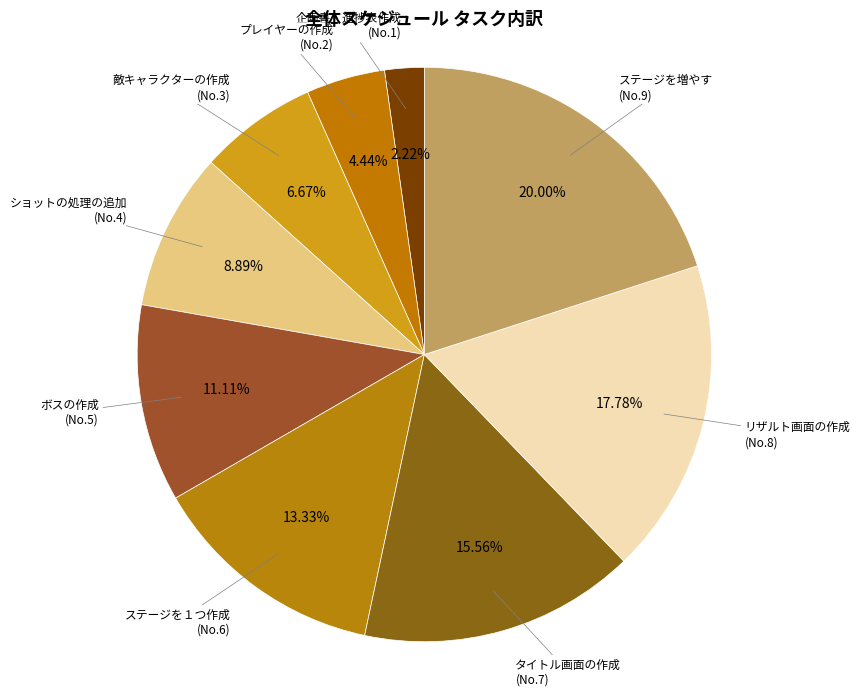

Is ステージを増やす the majority of the pie?

No